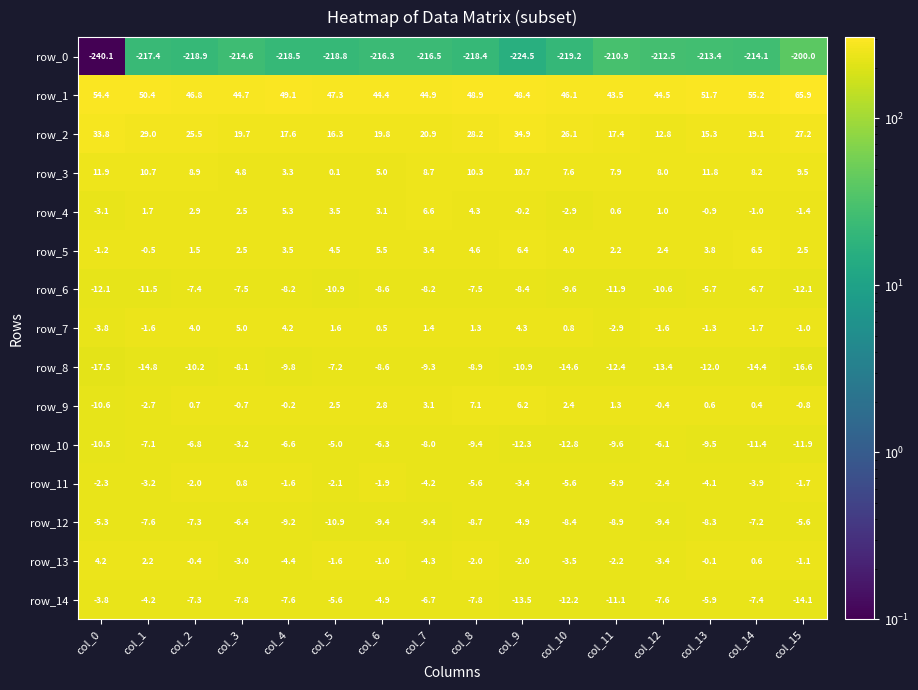

What is the total value across all series at col_3?

-171.3